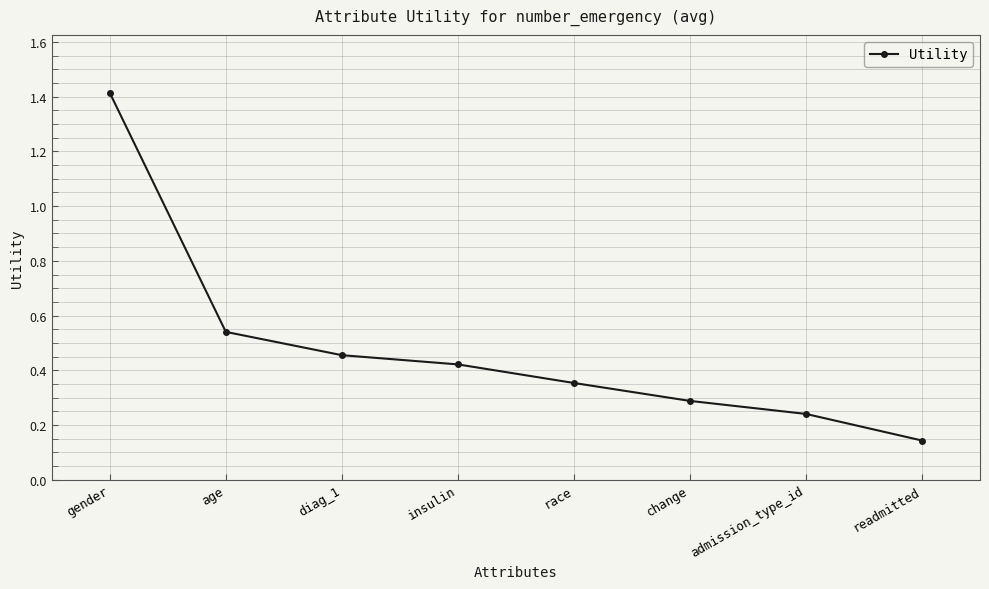

Which label corresponds to the smallest value in the chart?

readmitted